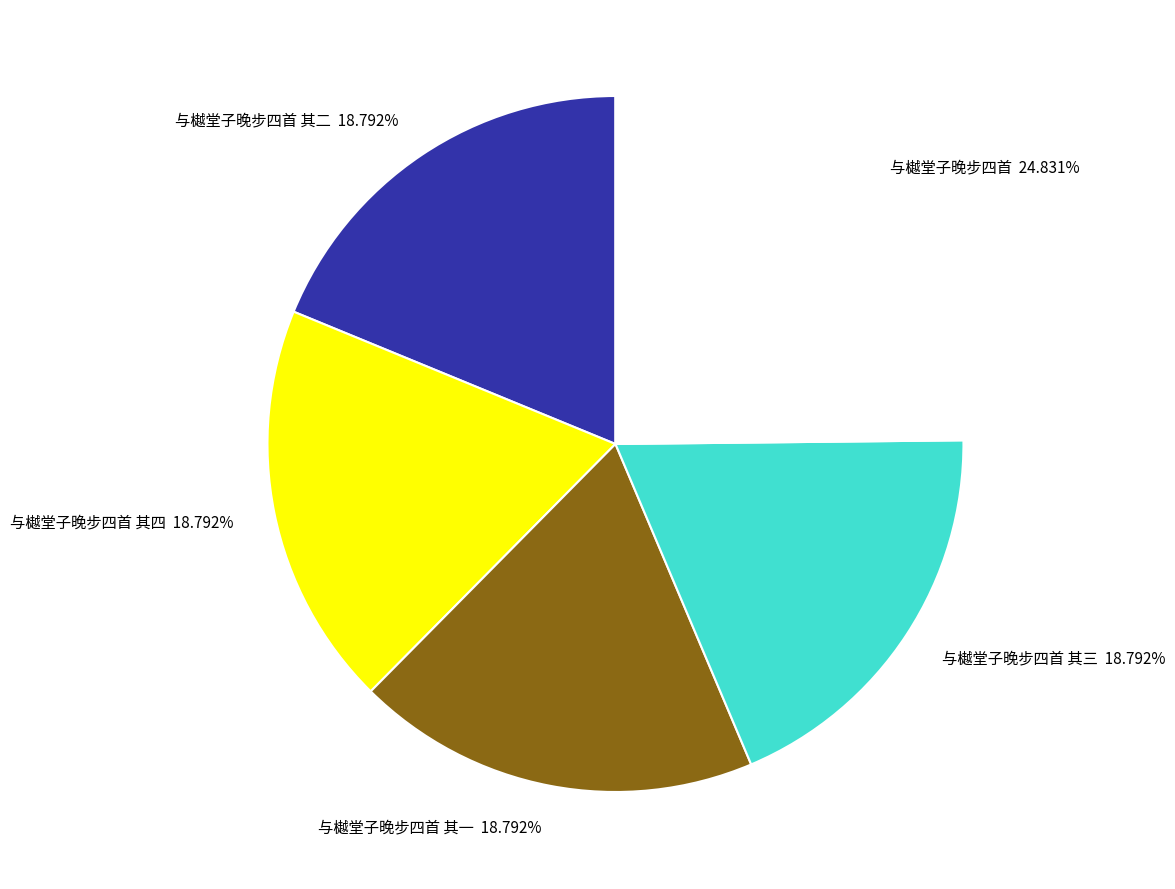

Count the number of slices in the pie.

5